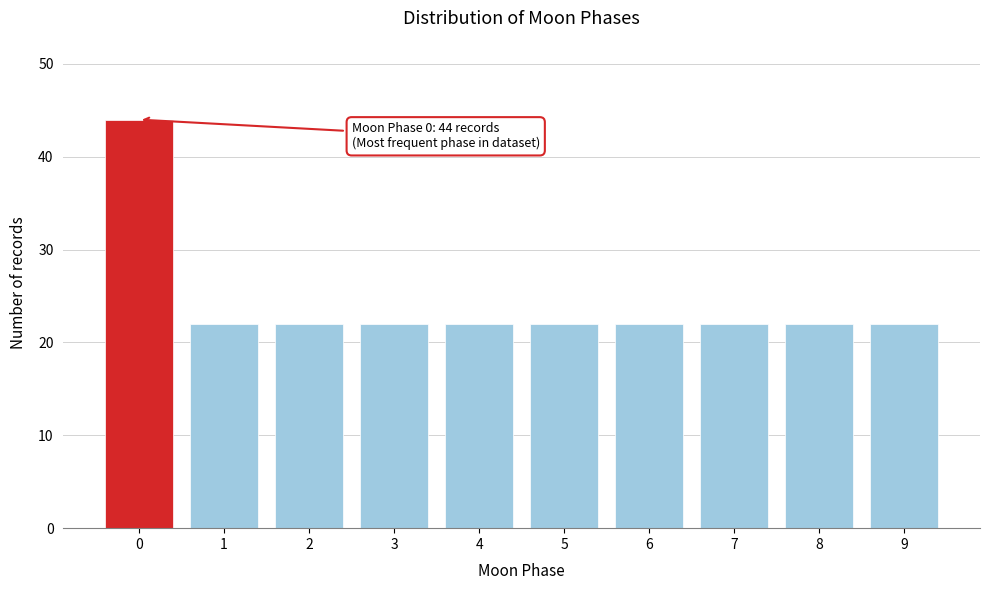

Over which range of the x-axis is the bar tallest?

-0.5 to 0.5